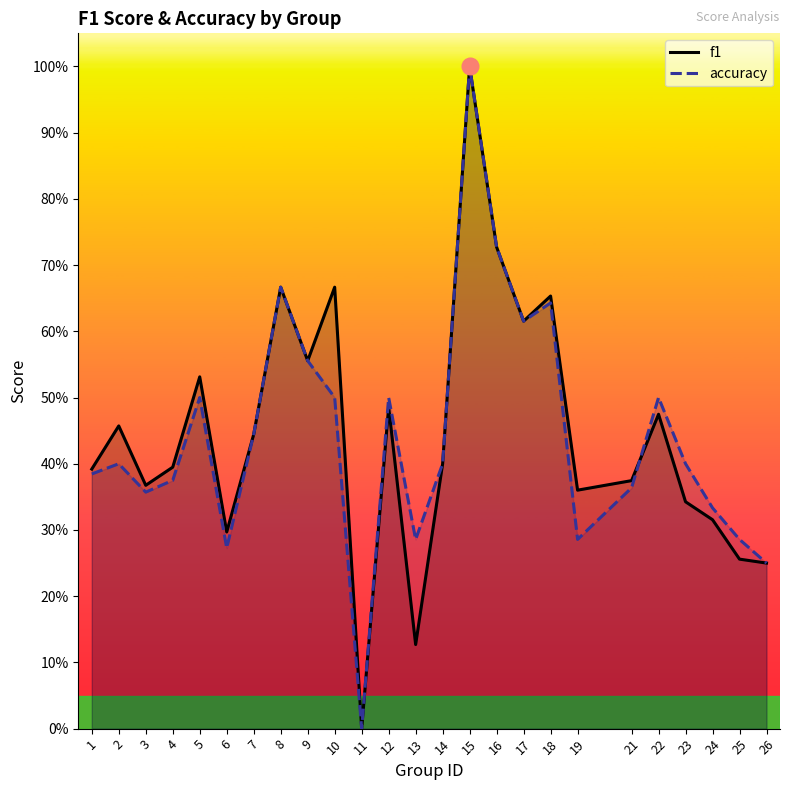

Read the f1 value at 23.

0.3